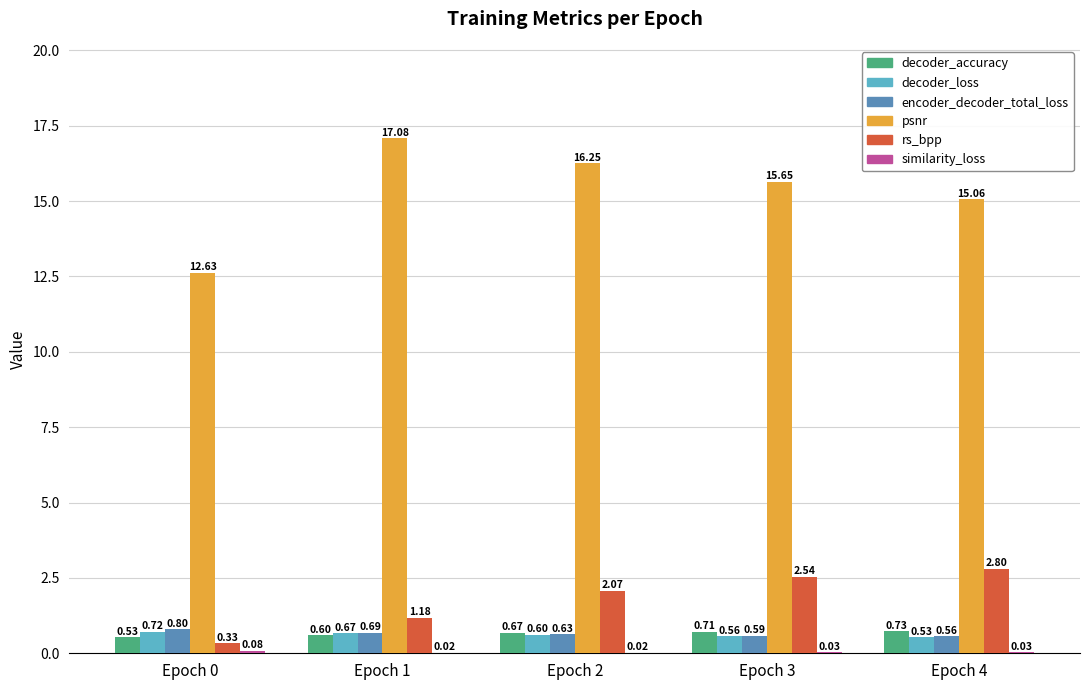

What is the sum of all psnr values?

76.7